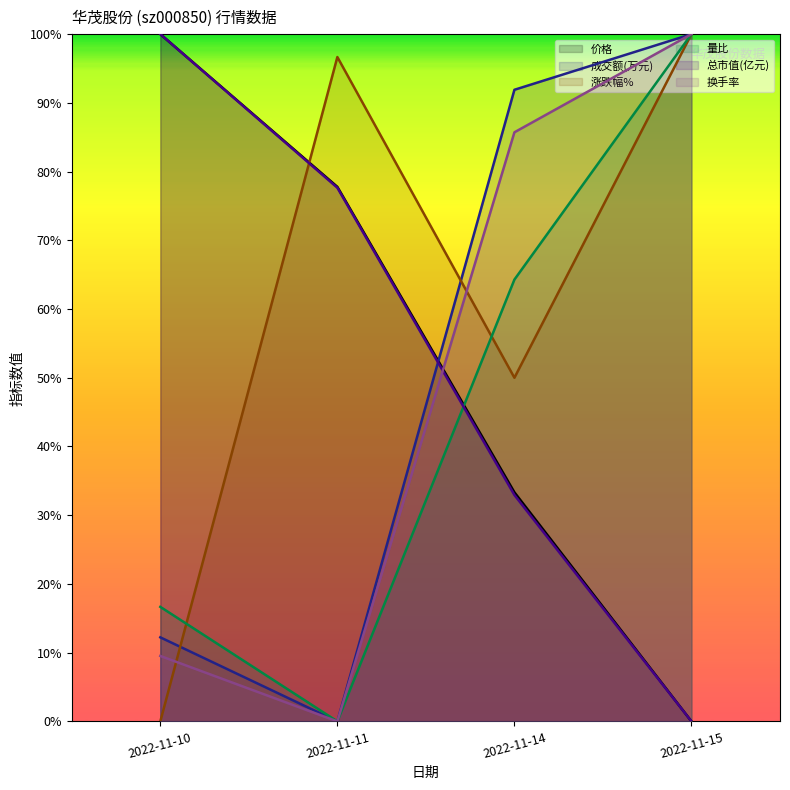

What are all the series names shown in the legend?

价格, 成交额(万元), 涨跌幅%, 量比, 总市值(亿元), 换手率